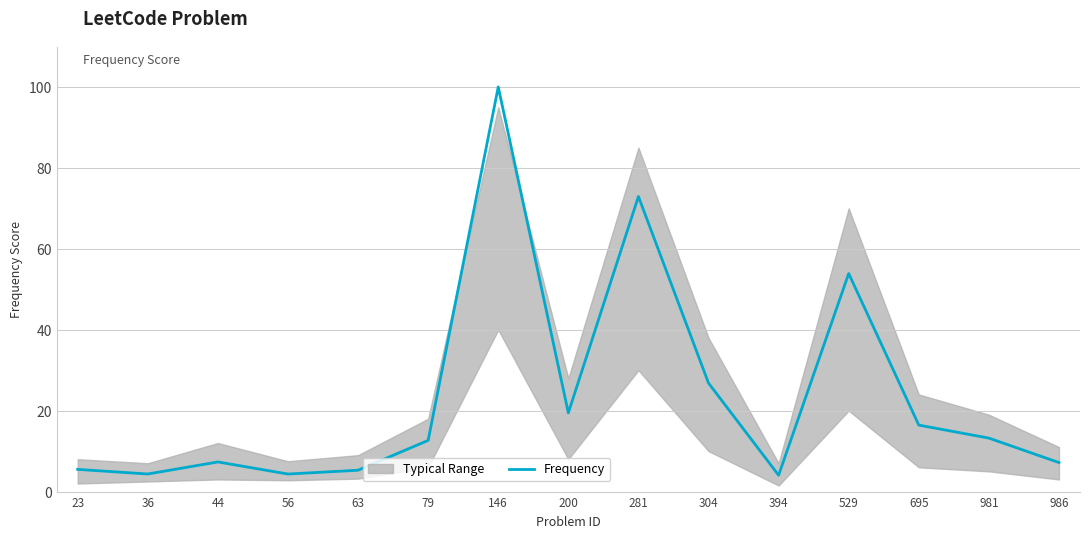

Reading left to right, transcribe all the data shown in this chart.

5.5	4.3	7.3	4.3	5.3	12.6	100.0	19.5	72.9	26.8	4.0	53.9	16.4	13.2	7.2